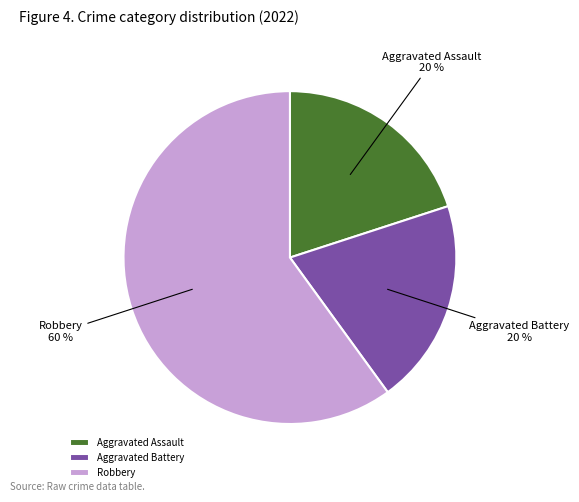

To the nearest percent, what is the average slice percentage?

33%